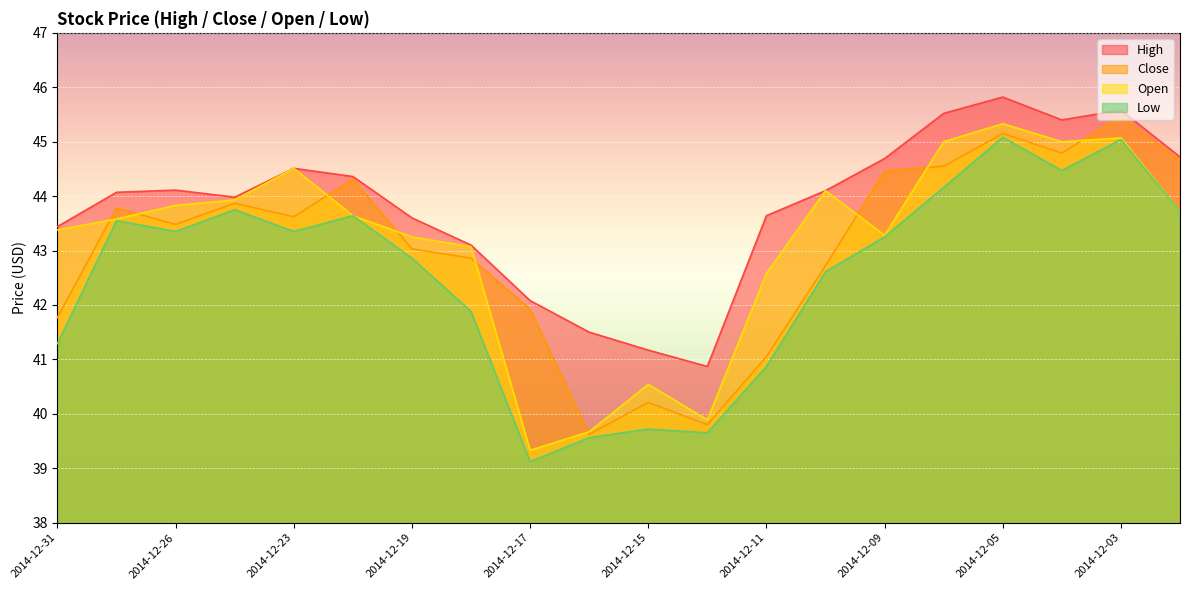

At which label does Close first exceed 43?

2014-12-29